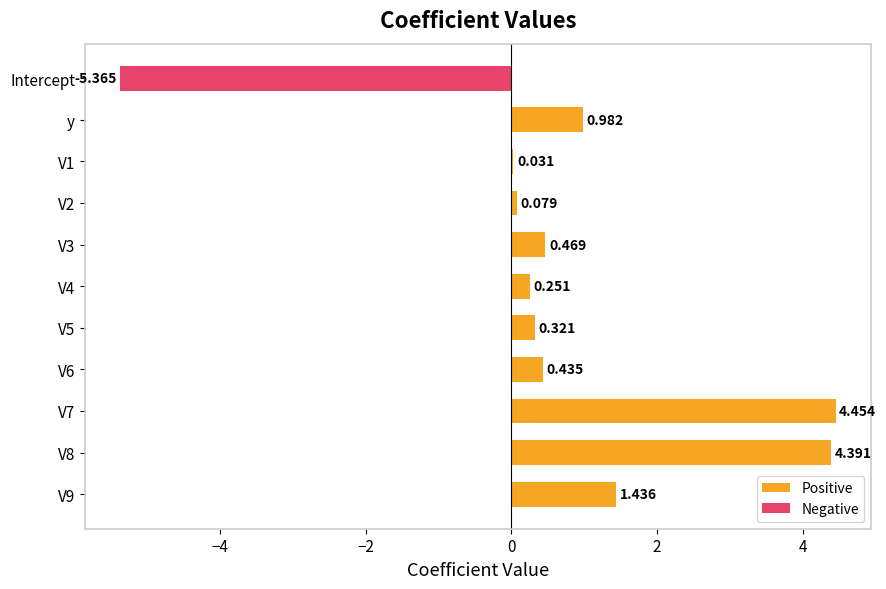

What is the maximum value shown in the chart?

4.5